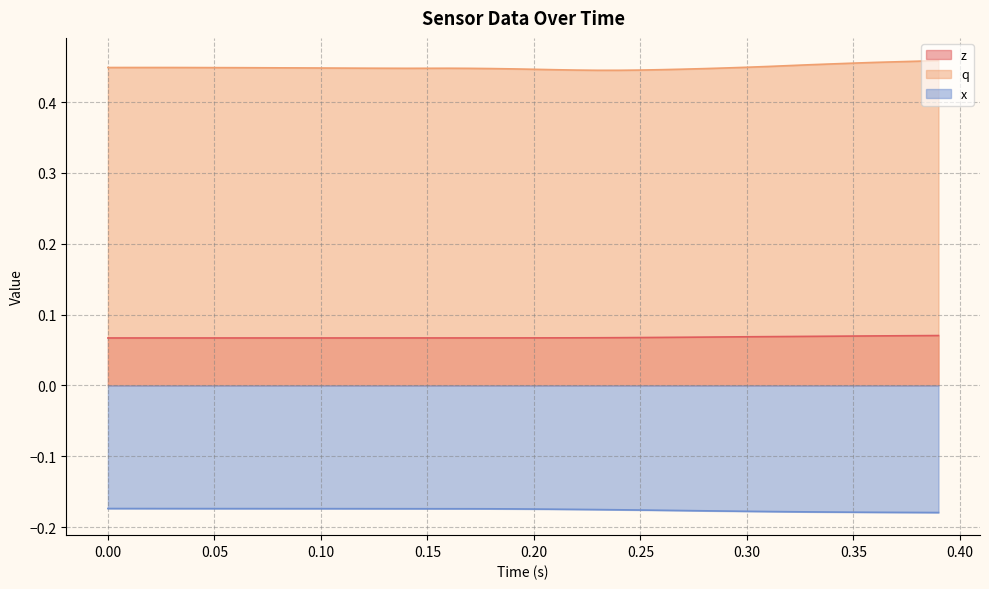

True or false: x and z intersect in this chart.

False